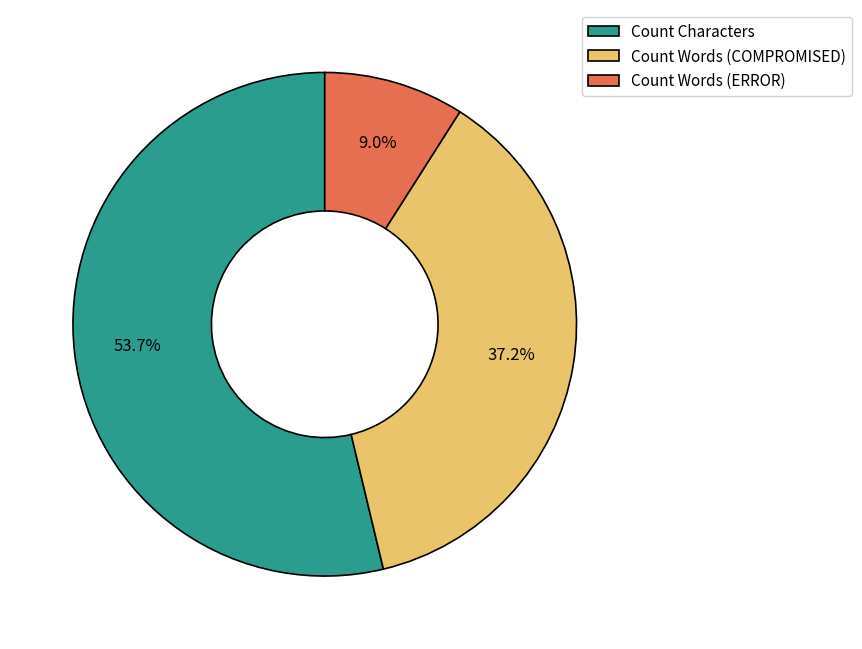

Does Count Words (ERROR) account for over 50% of the chart?

No